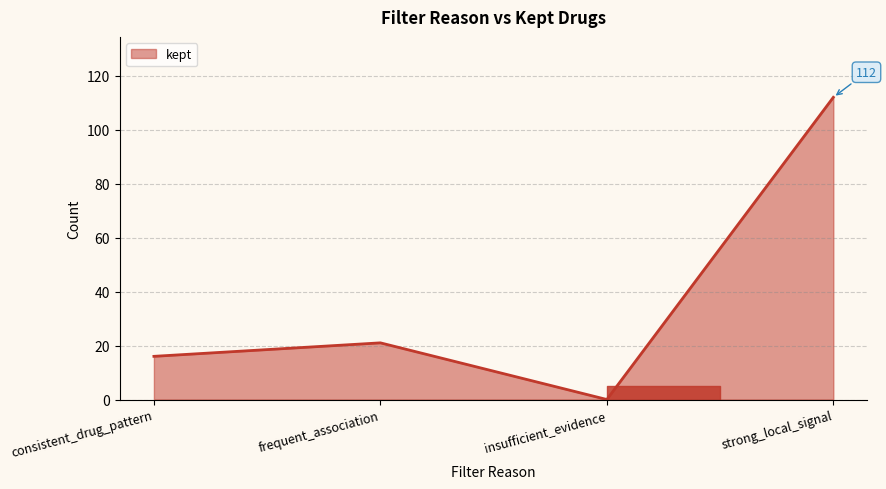

Read the value at strong_local_signal, to the nearest 50.

100